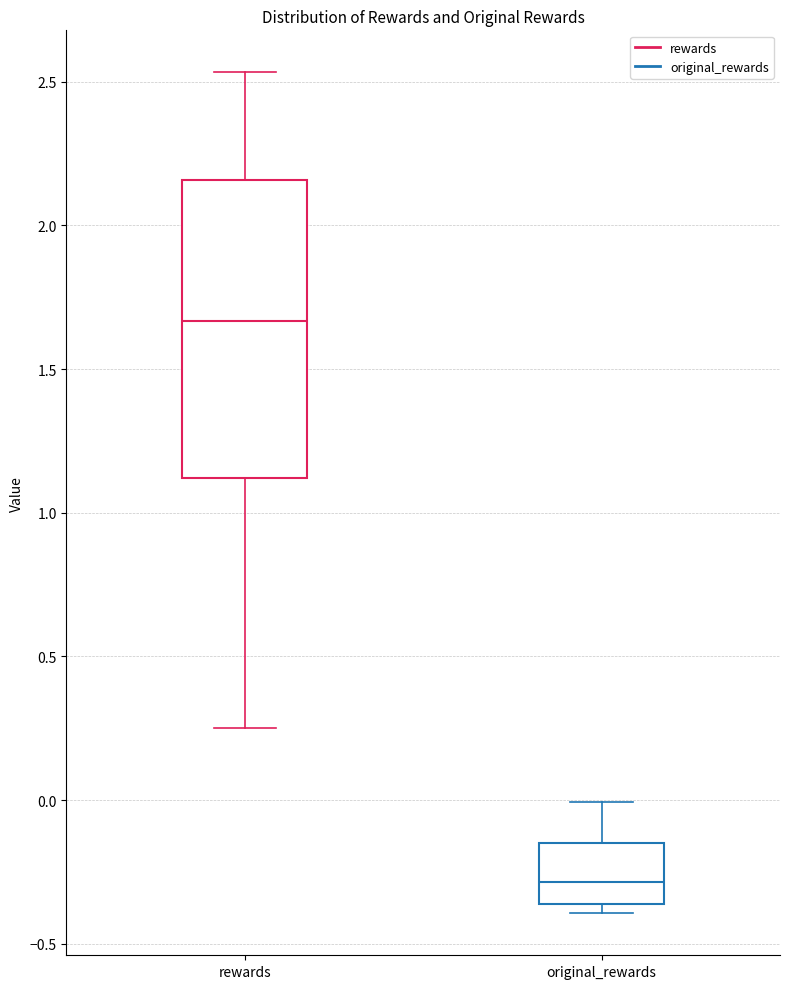

Which box's median line is the highest?

rewards